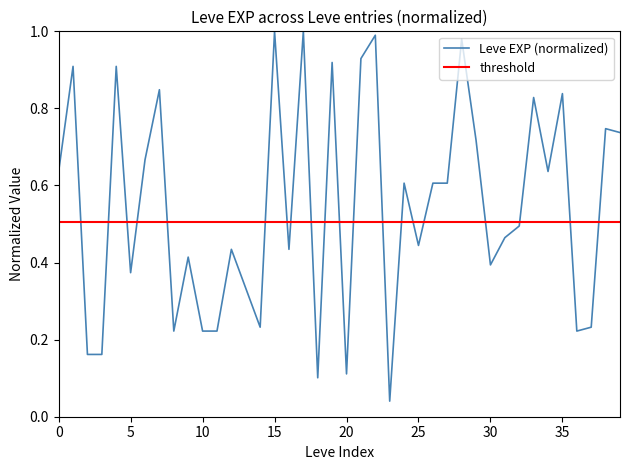

How many categories are shown in the chart?

40